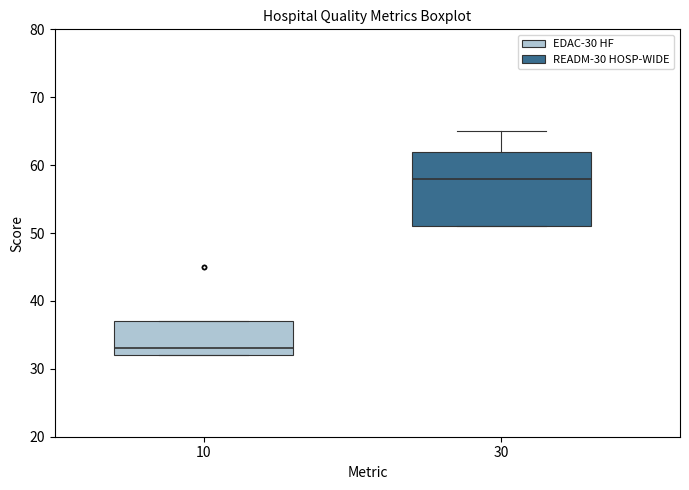

Where is the upper edge of the box at x = 10 on the y-axis? The values are not printed on the chart, so give them approximately, as read against the axis.

37